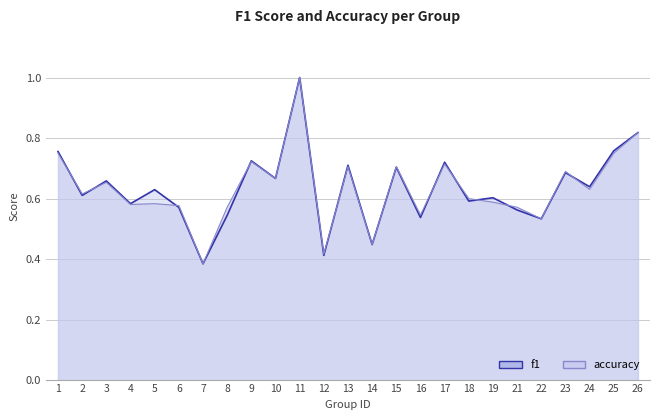

At which category does accuracy reach its first local valley?

2